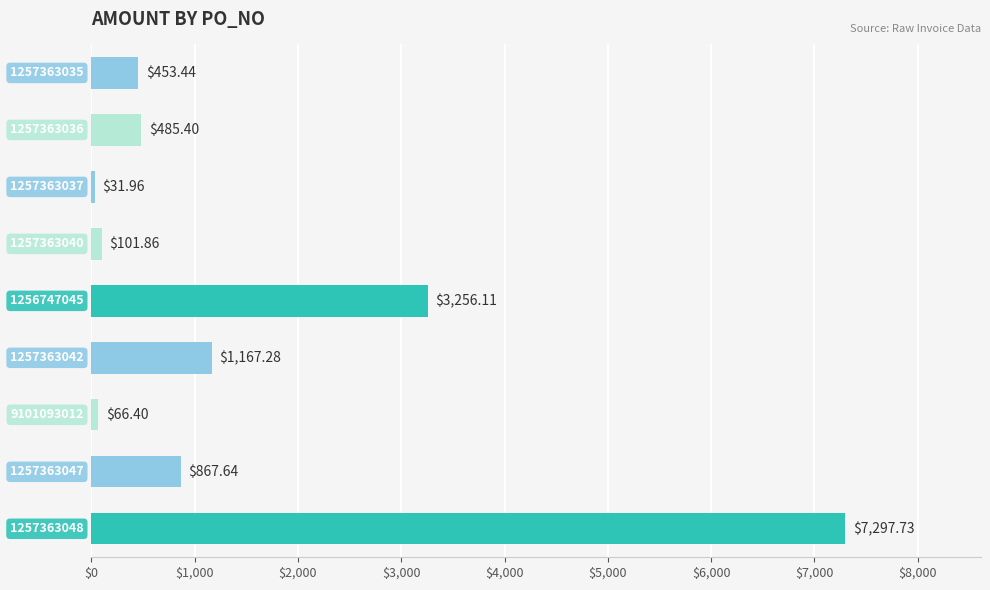

How many categories are shown in the chart?

9